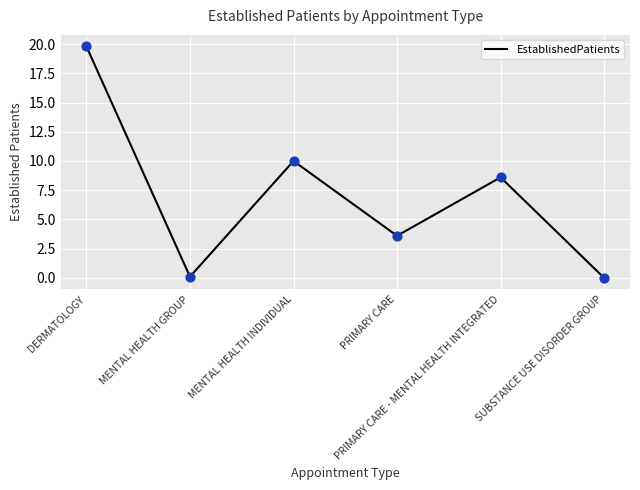

Between SUBSTANCE USE DISORDER GROUP and PRIMARY CARE - MENTAL HEALTH INTEGRATED, which is larger?

PRIMARY CARE - MENTAL HEALTH INTEGRATED